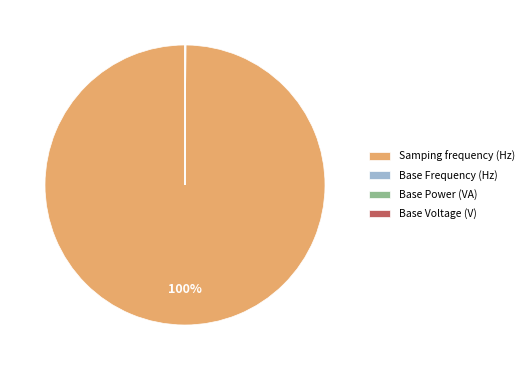

Which category has the biggest portion of the pie?

Samping frequency (Hz)